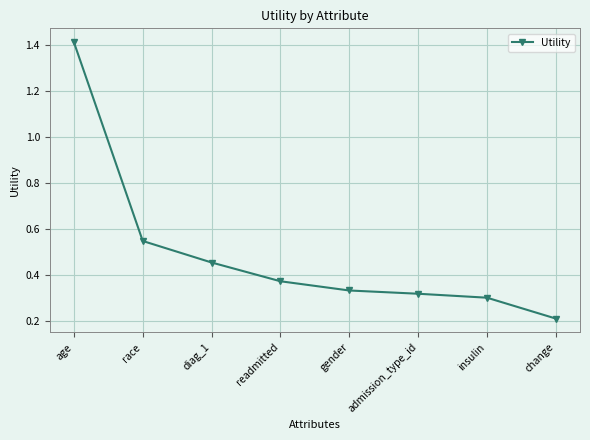

What is the label of the 5th point from the left?

gender